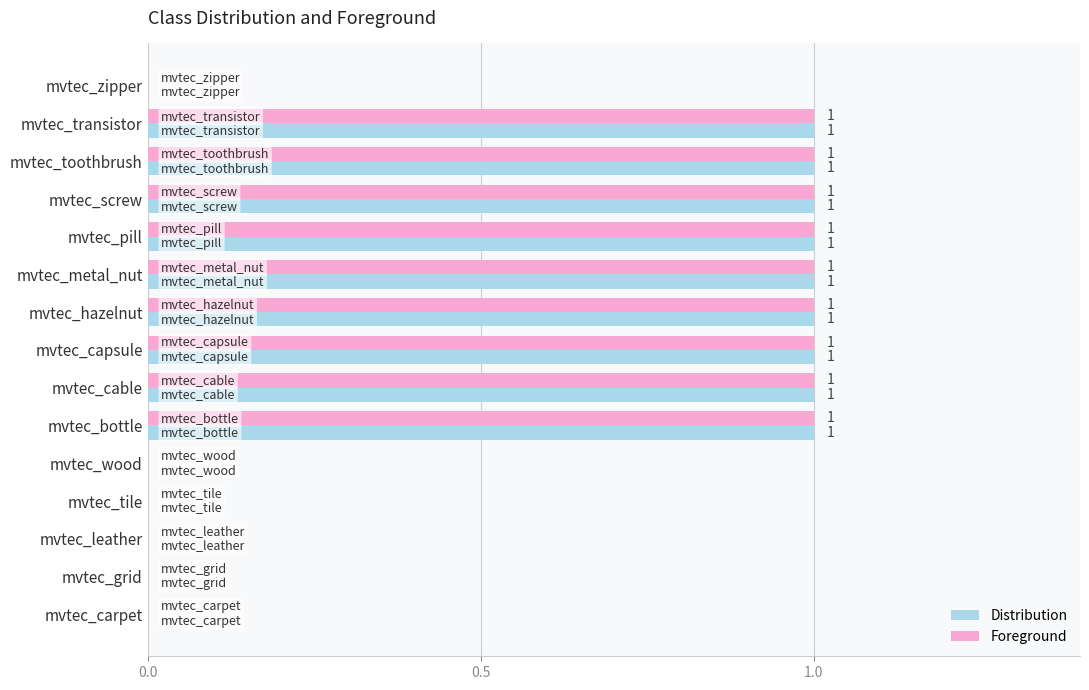

Is the value of Distribution at mvtec_cable greater than the value of Foreground at mvtec_leather?

Yes